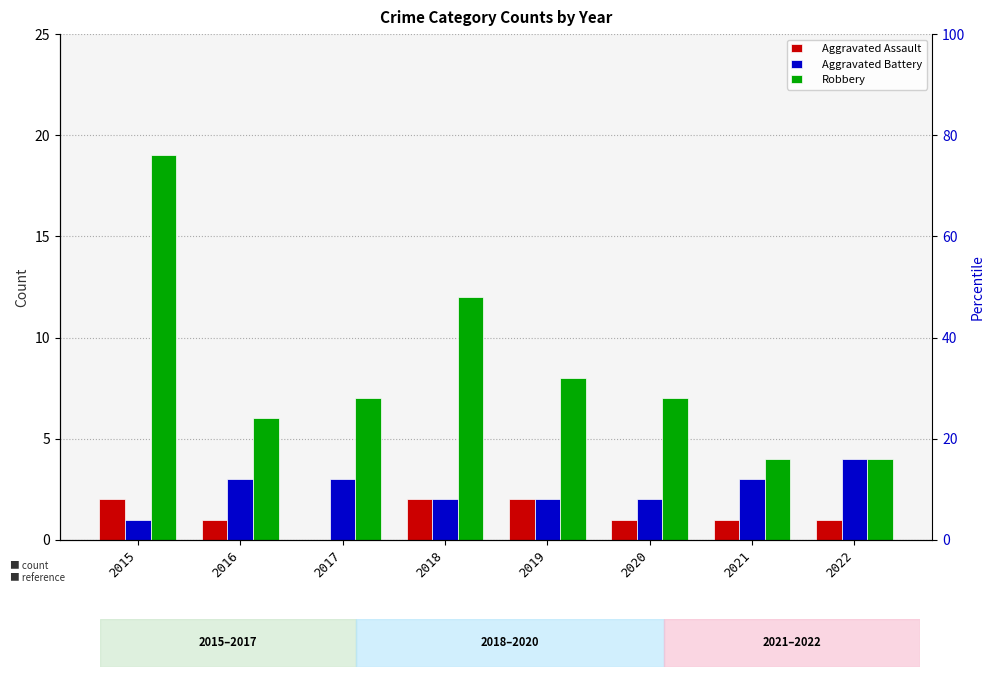

How many Aggravated Battery values are between 2 and 3?

6